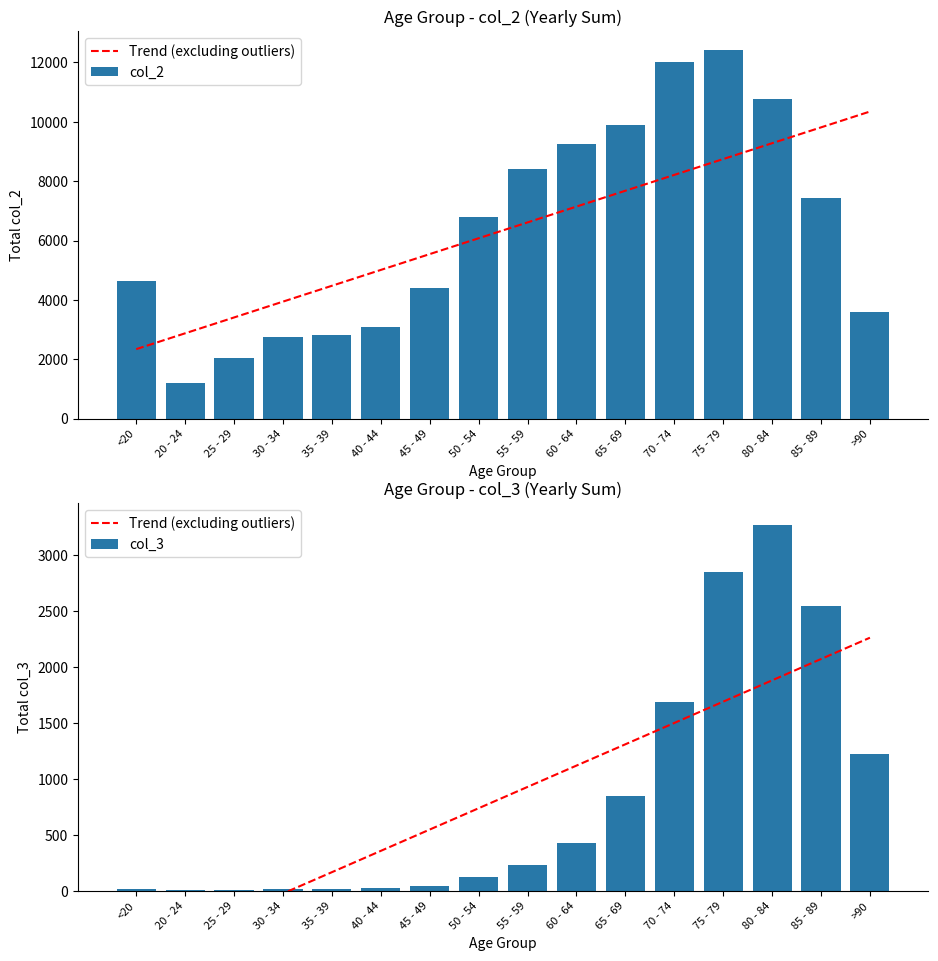

True or false: col_2 has a value of 6803.0 at 50 - 54.

True